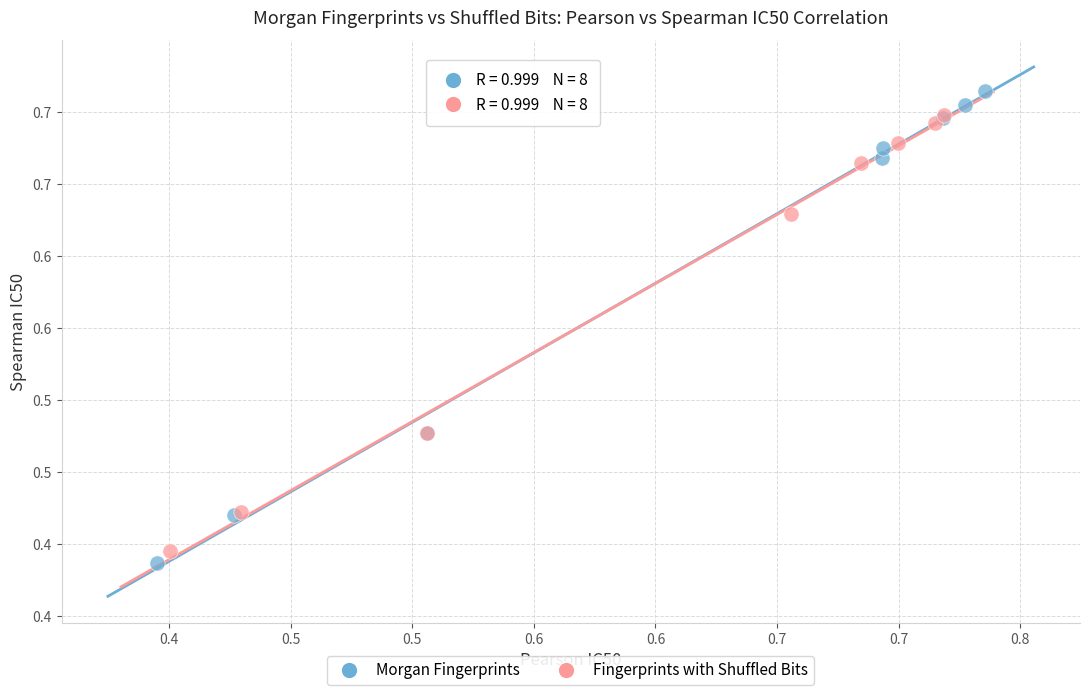

What are all the series names shown in the legend?

Morgan Fingerprints, Fingerprints with Shuffled Bits